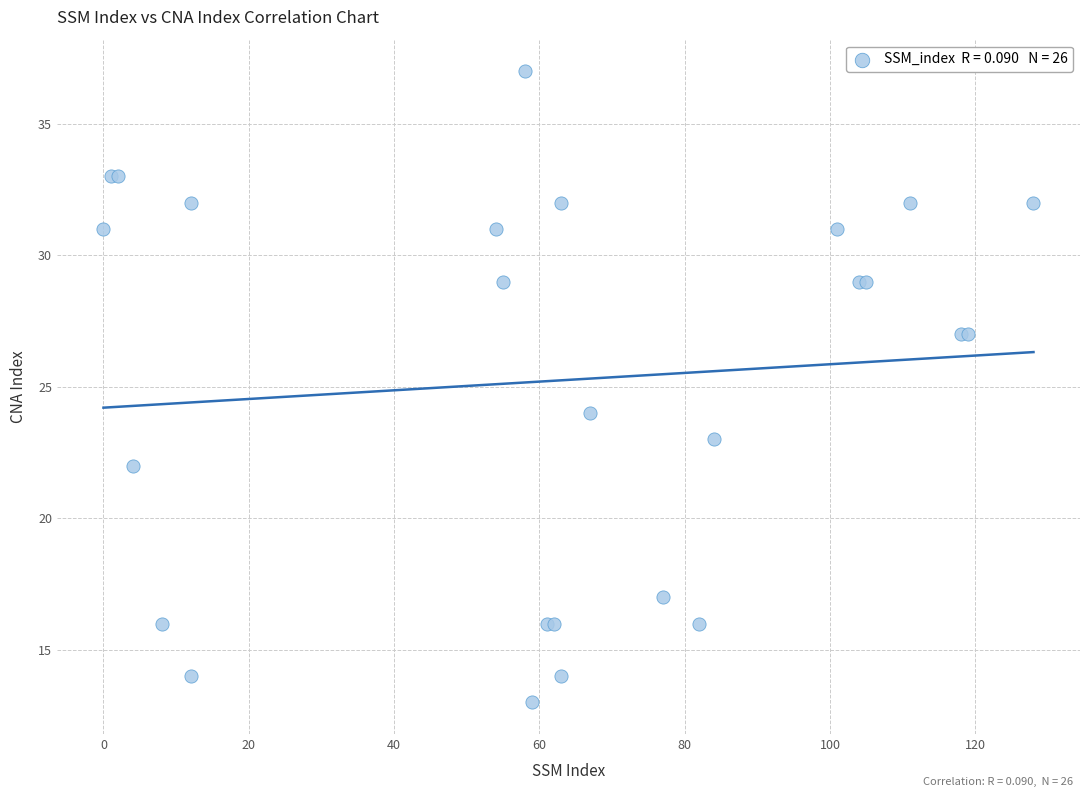

What Y value in the scatter plot is closest to 25?

24